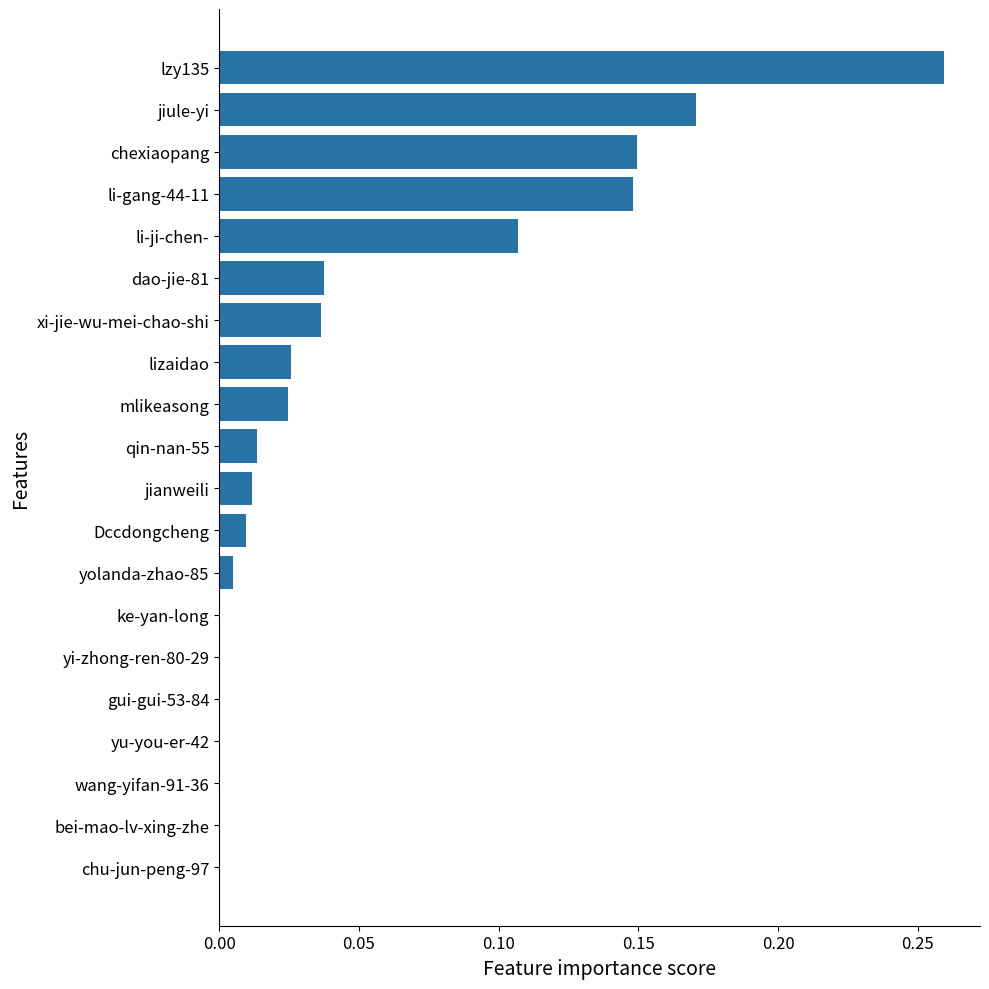

Which label corresponds to the largest value in the chart?

lzy135